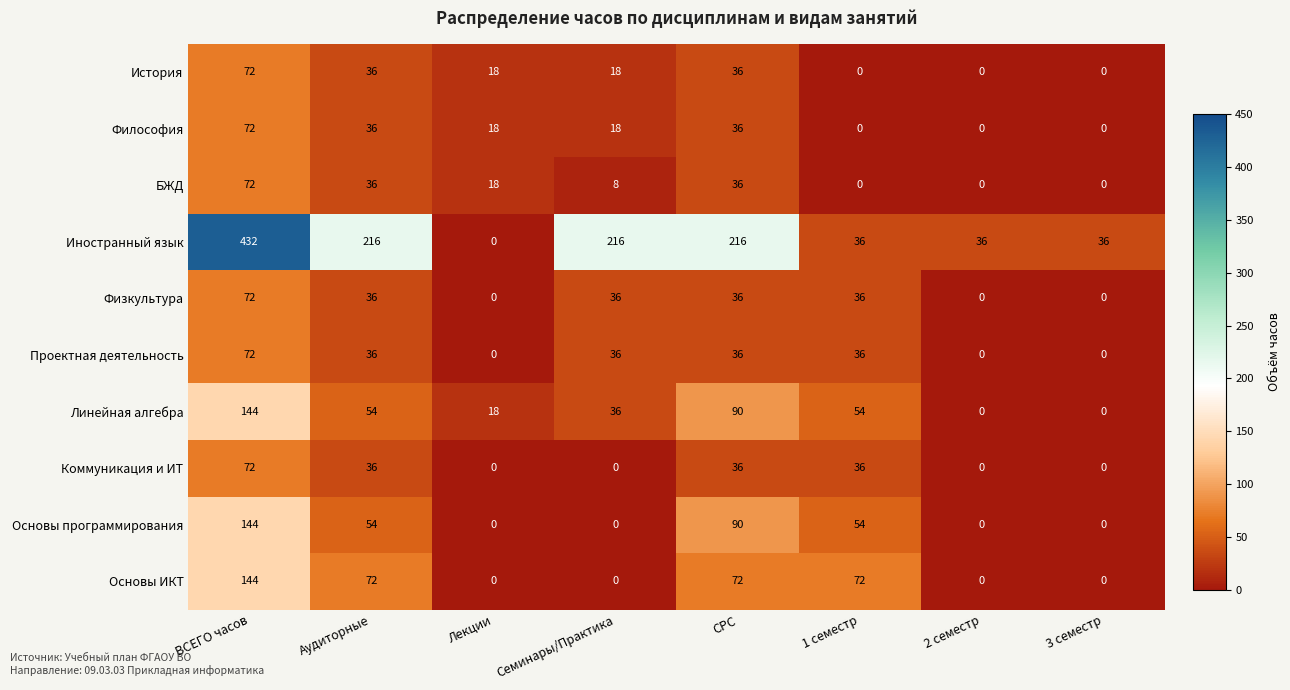

Which series changed the most between 1 семестр and 3 семестр?

Основы ИКТ